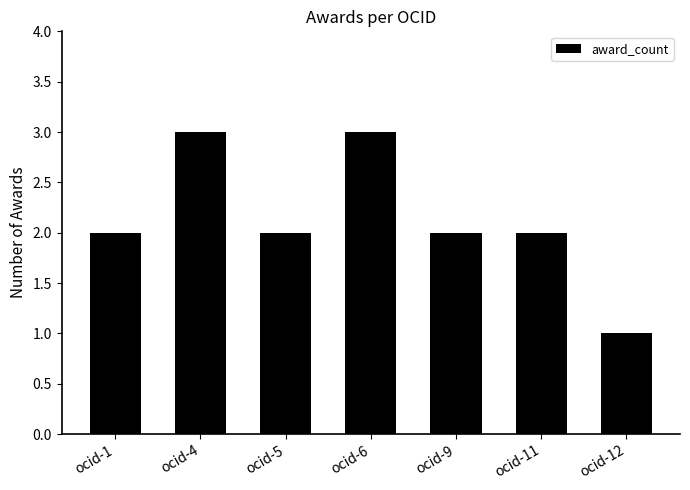

What is the sum of all values?

15